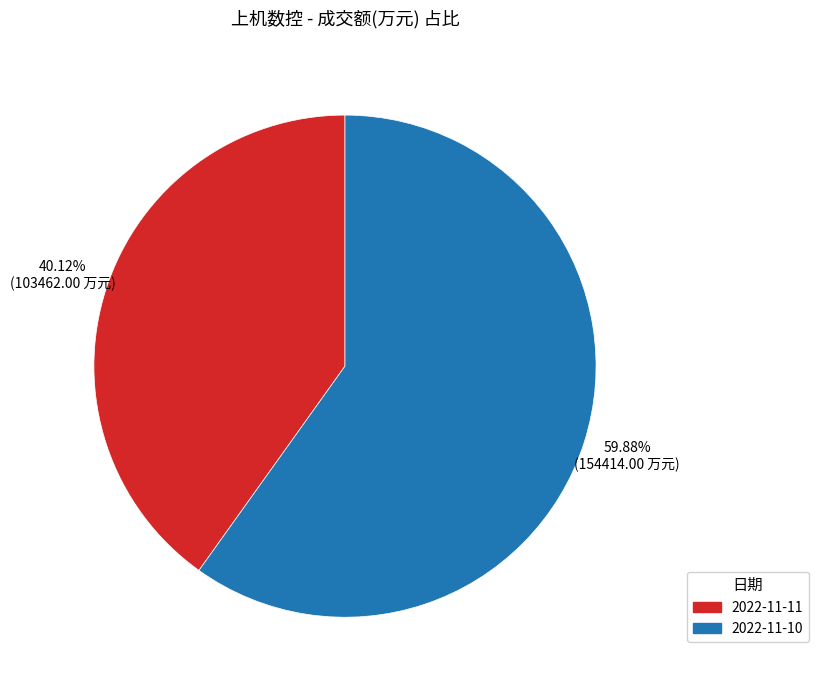

What is the ratio of the value at 2022-11-10 to the value at 2022-11-11?

1.5